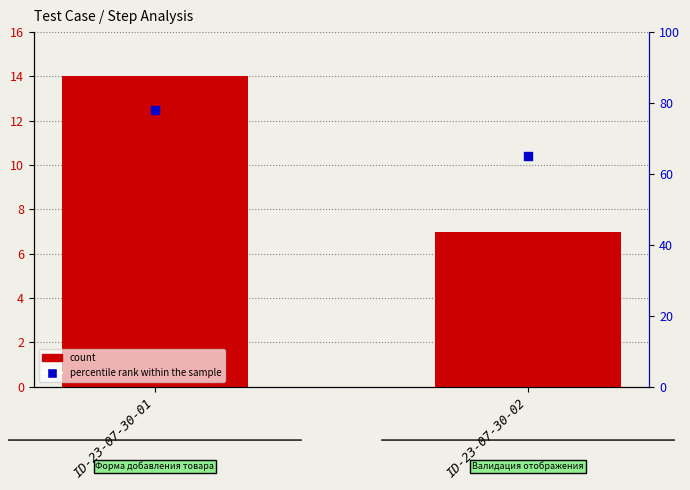

Is the value of percentile rank within the sample at ID-23-07-30-02 greater than the value of count at ID-23-07-30-02?

Yes